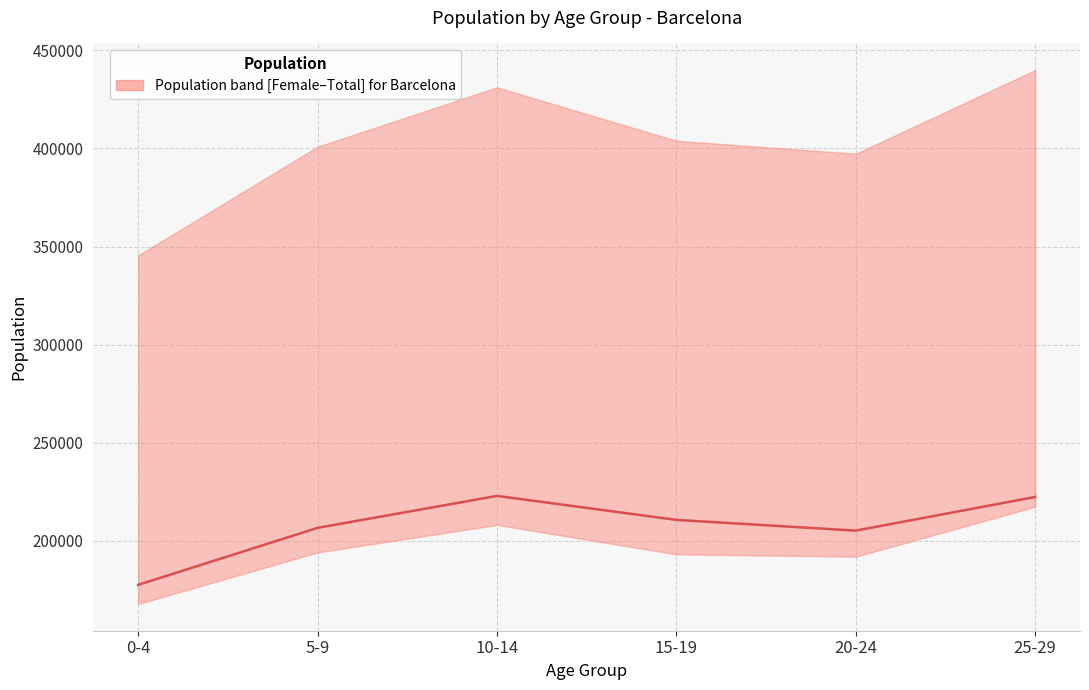

Which category has the highest value across all series?

10-14